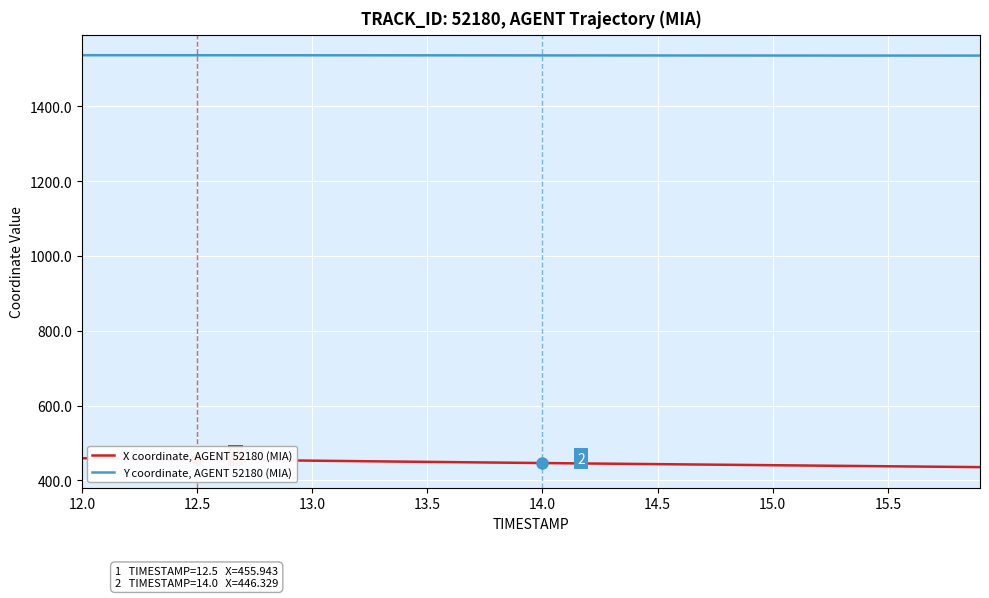

List the series in order of their overall mean, lowest first.

X coordinate, AGENT 52180 (MIA), Y coordinate, AGENT 52180 (MIA)